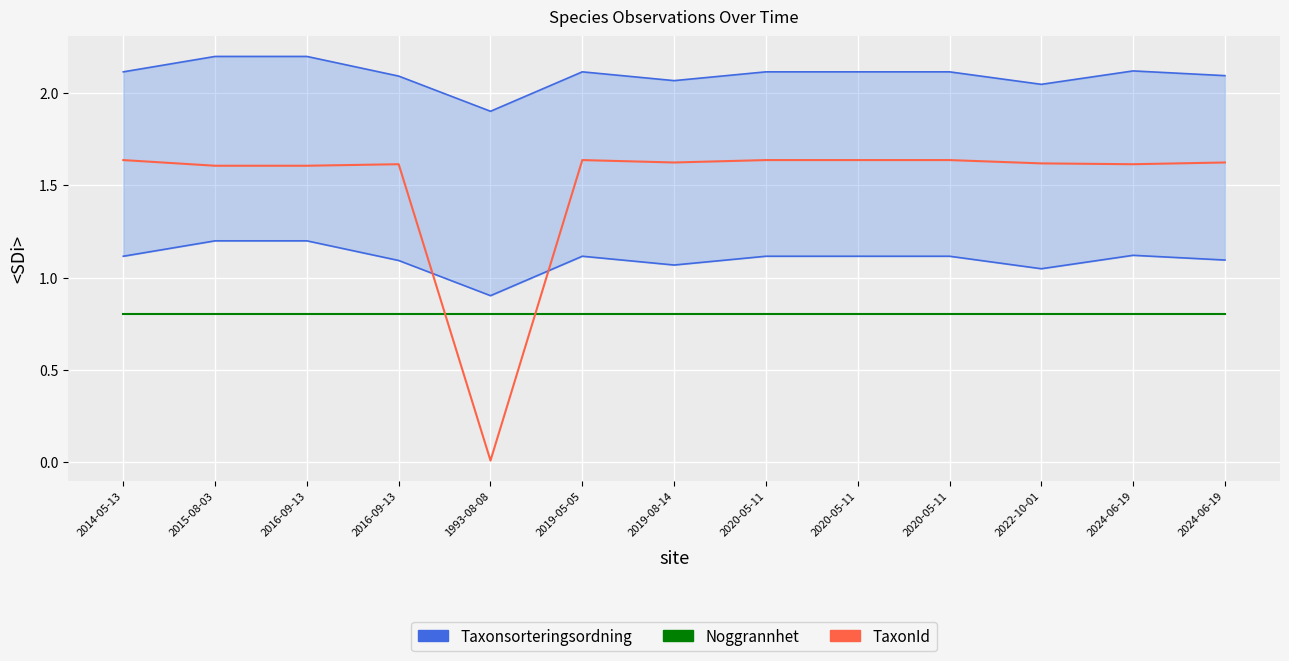

At 2020-05-11, list the series in order from largest to smallest.

Taxonsorteringsordning, TaxonId, Noggrannhet